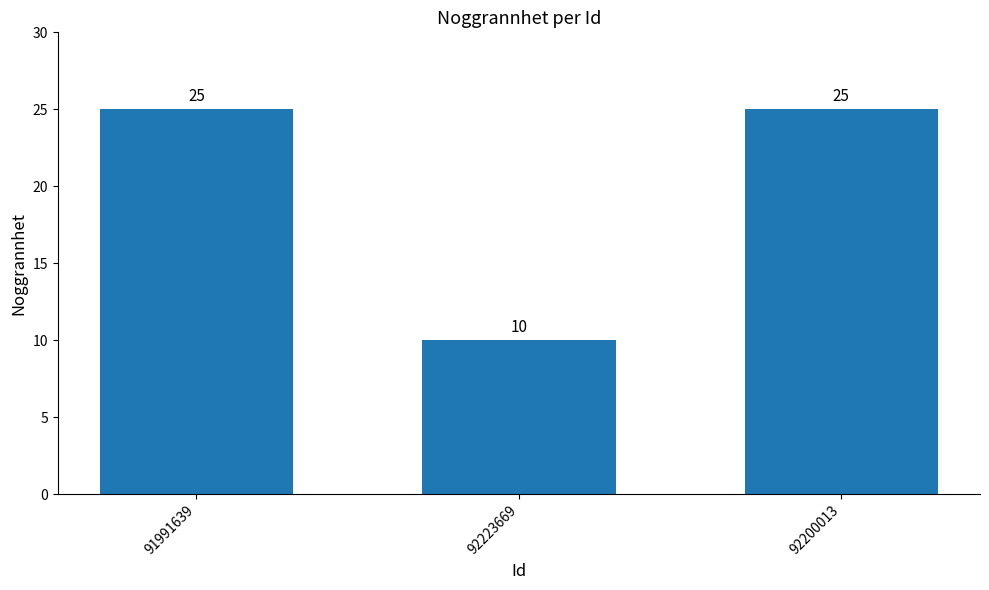

What is the difference between the values at 92223669 and 92200013?

15